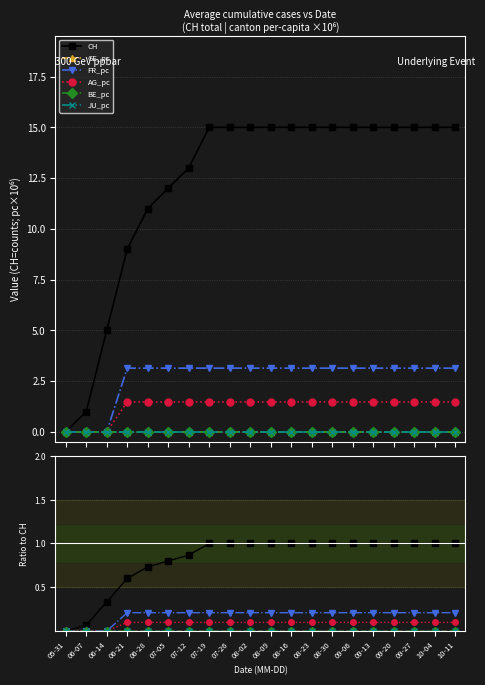

Between 09-20 and 08-23, which is larger?

09-20